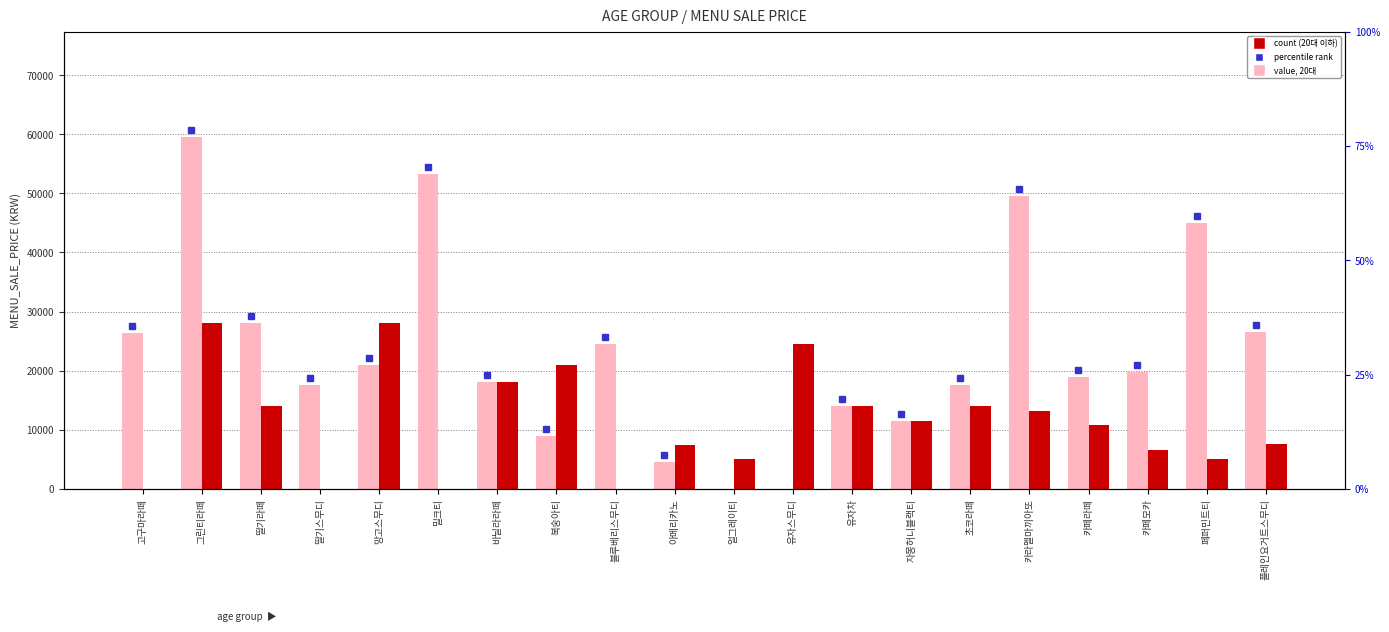

What is the difference between the highest and lowest values at 카라멜마끼아또?

36300